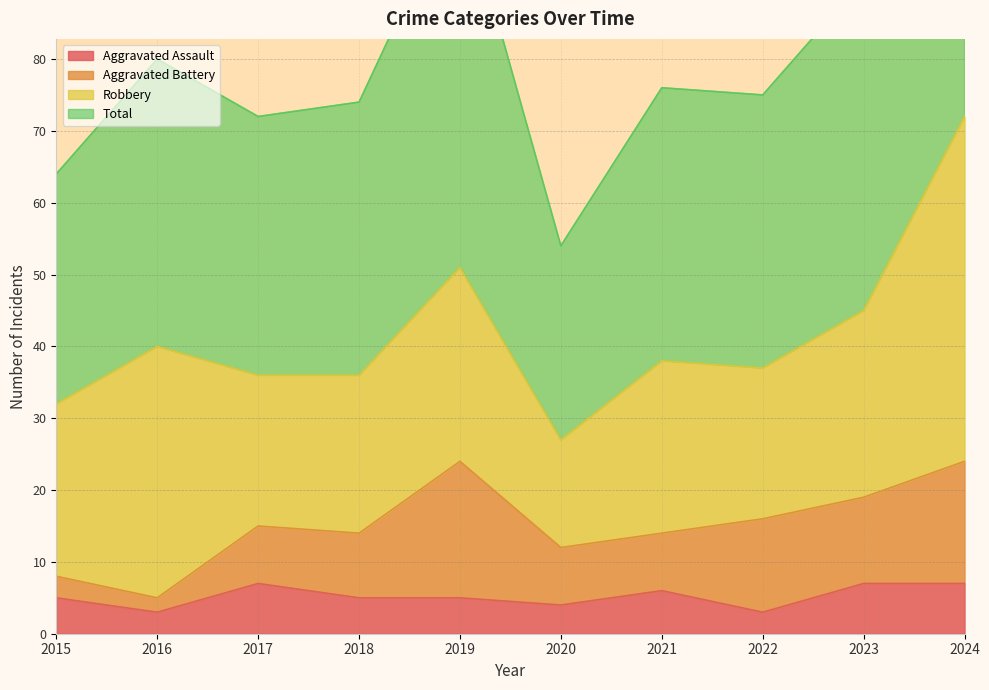

Rank the categories by Total value from lowest to highest.

2020, 2015, 2017, 2018, 2022, 2021, 2016, 2023, 2019, 2024